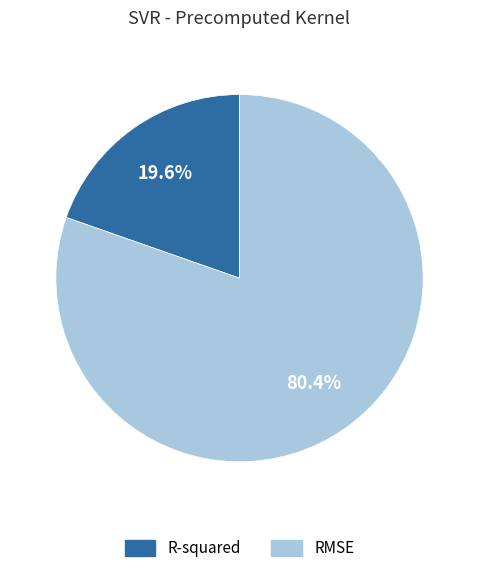

Which slice is the largest?

RMSE